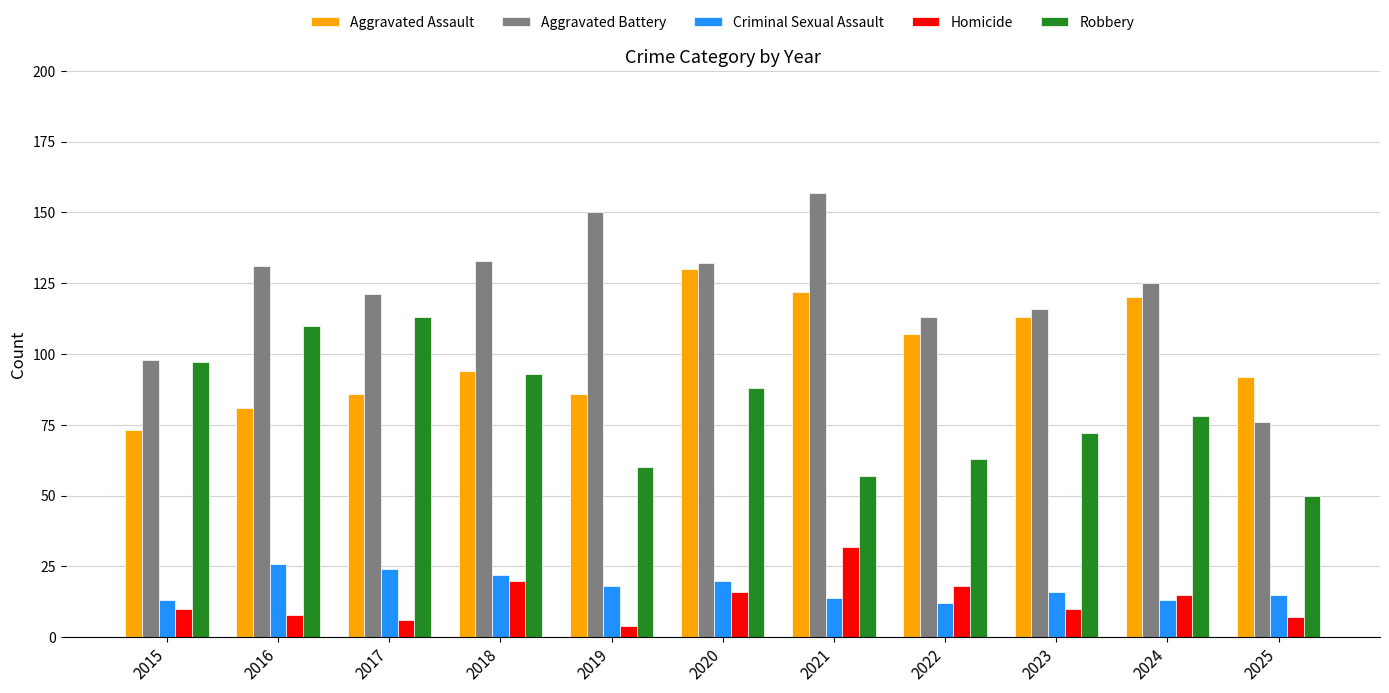

List the series in order of their peak value, highest first.

Aggravated Battery, Aggravated Assault, Robbery, Homicide, Criminal Sexual Assault